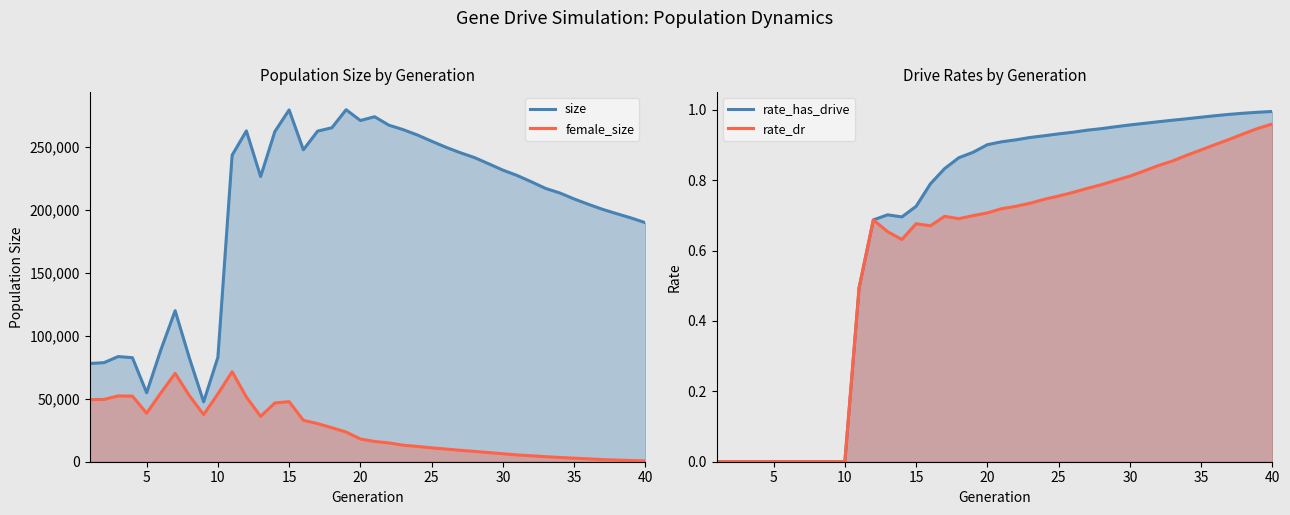

What is the sum of all size values?

7998505.0